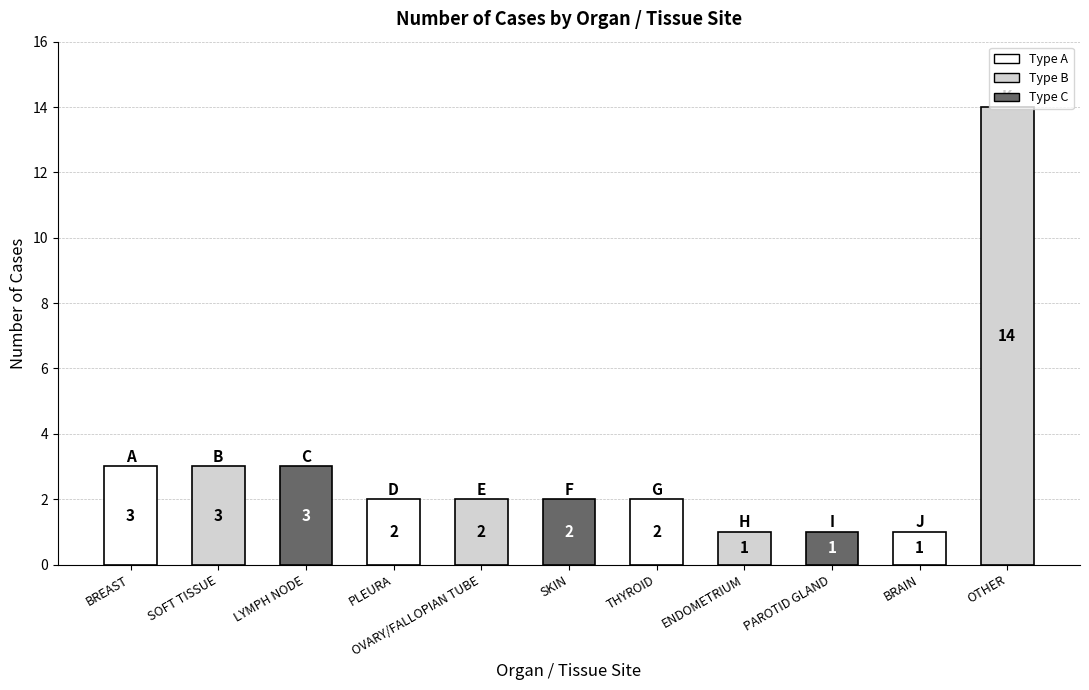

What is the label of the 8th bar from the left?

ENDOMETRIUM